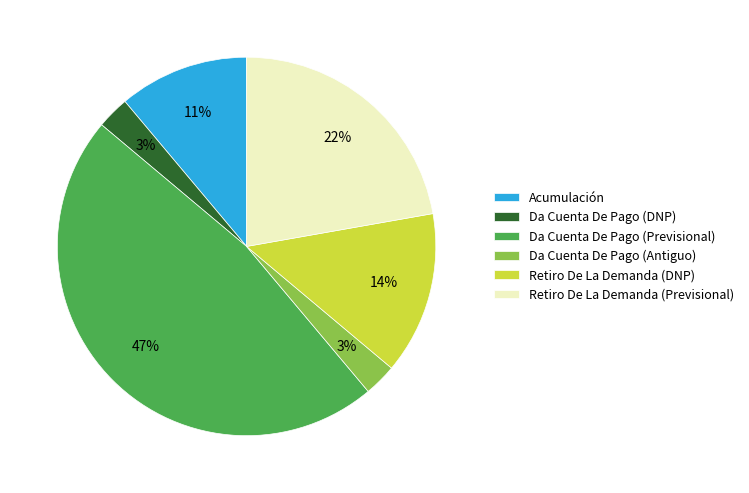

Approximately how many times larger is the value at Da Cuenta De Pago (DNP) compared to Retiro De La Demanda (Previsional)?

0.1